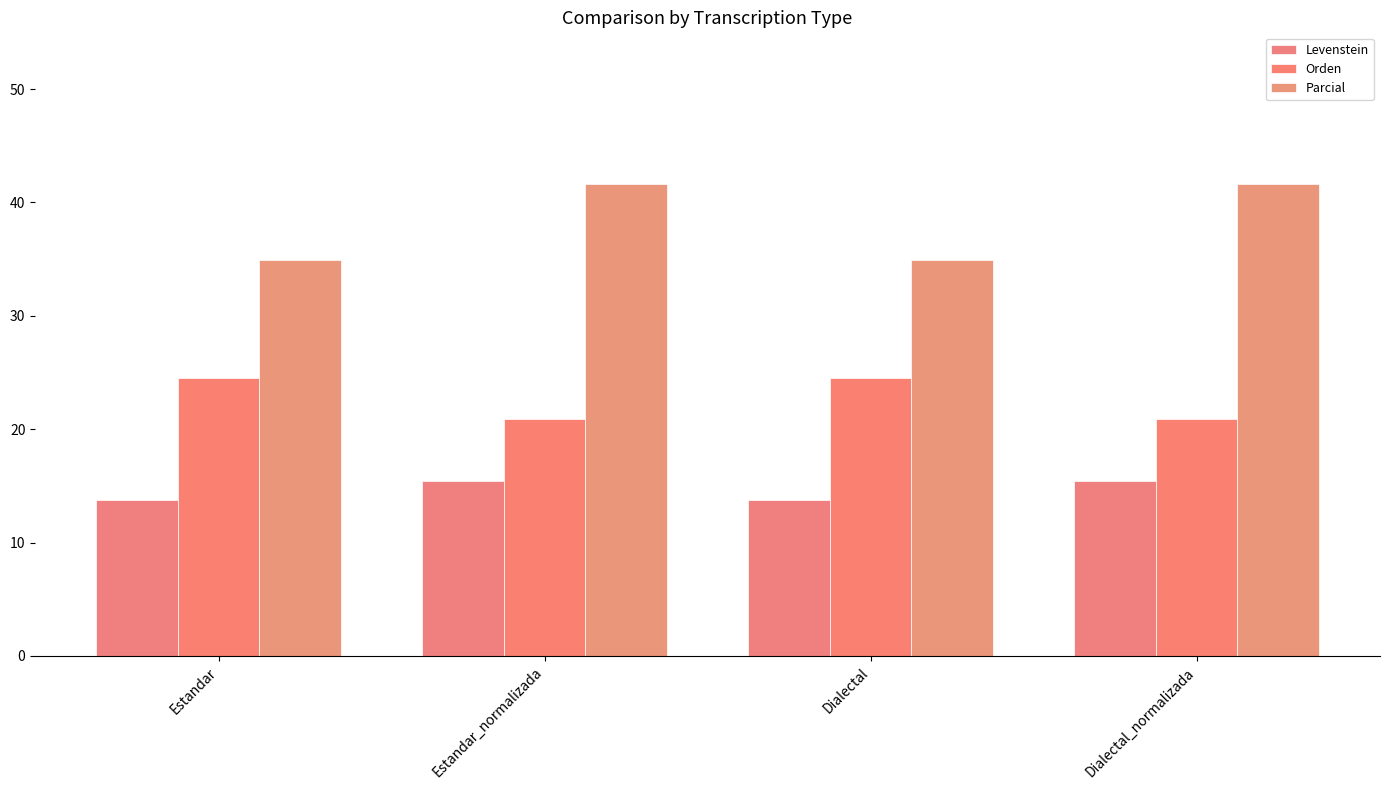

The value of Orden at Dialectal is 41.9. True or false?

False